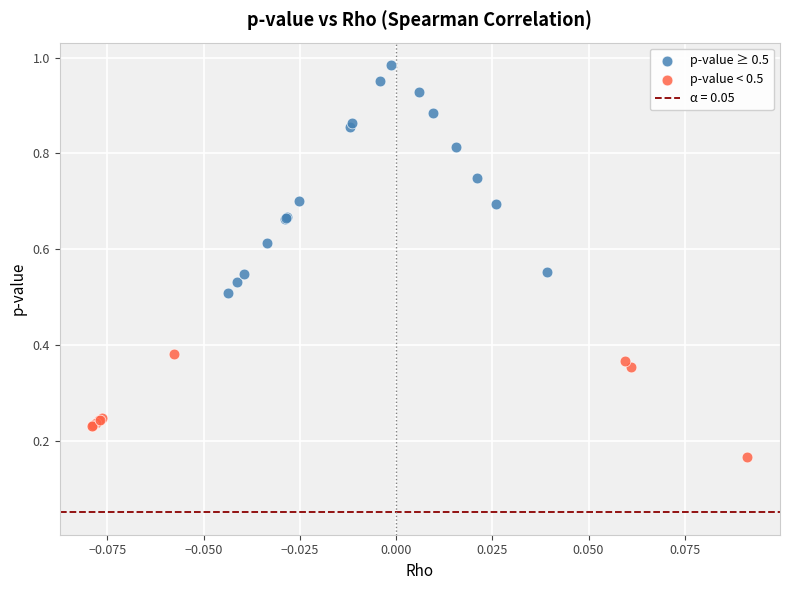

Which series has the widest spread of Y values?

p-value ≥ 0.5